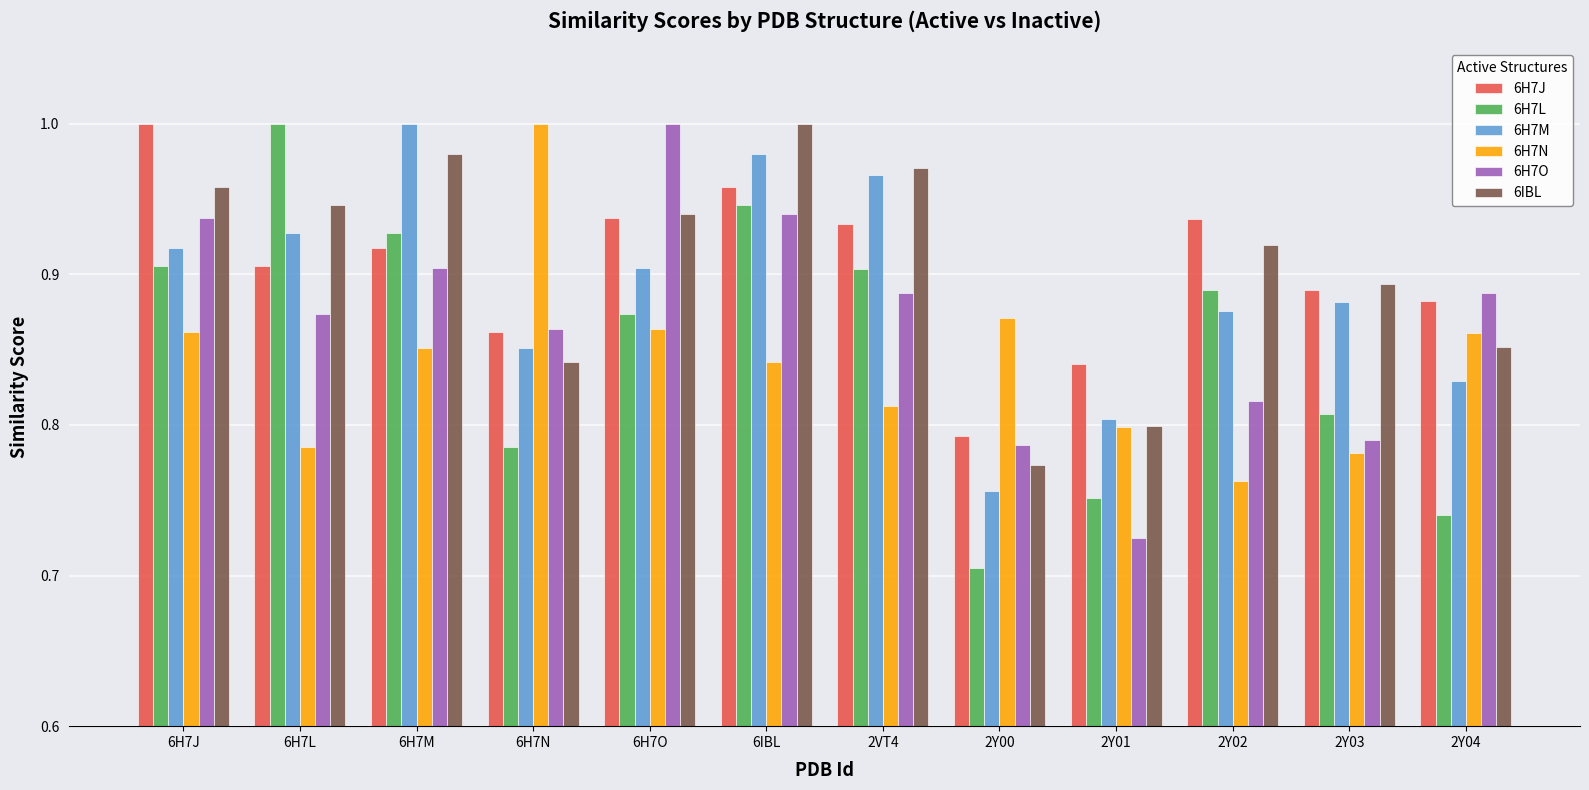

At which label is 6H7N closest to 0?

2Y02